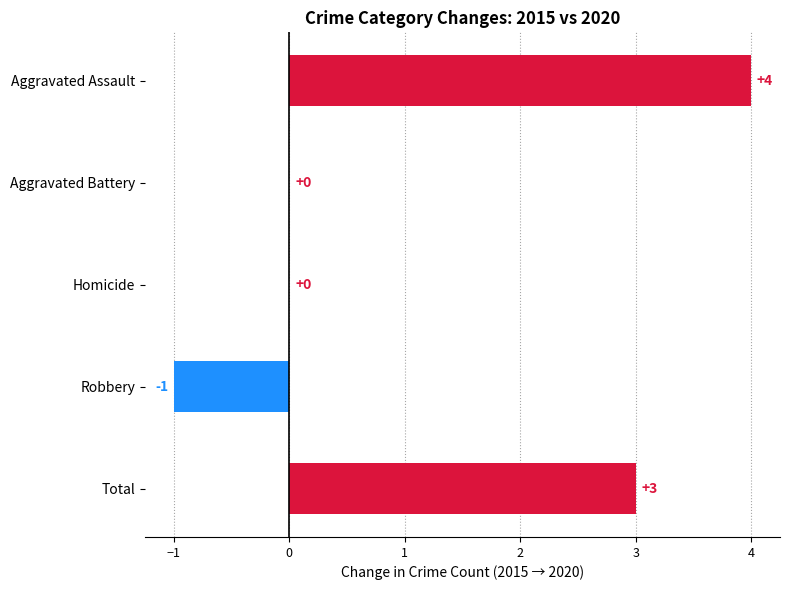

The value at Total is 2. True or false?

False